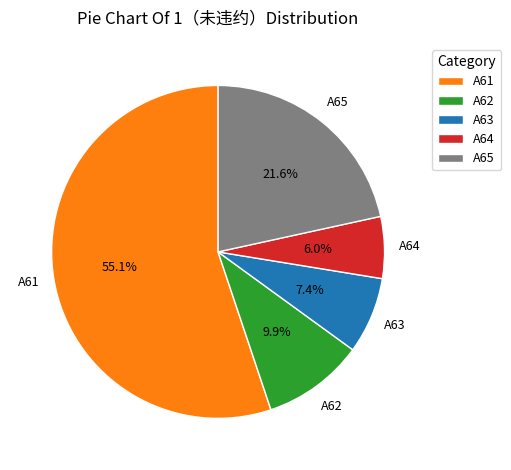

To the nearest percent, what portion does A64 represent?

6%